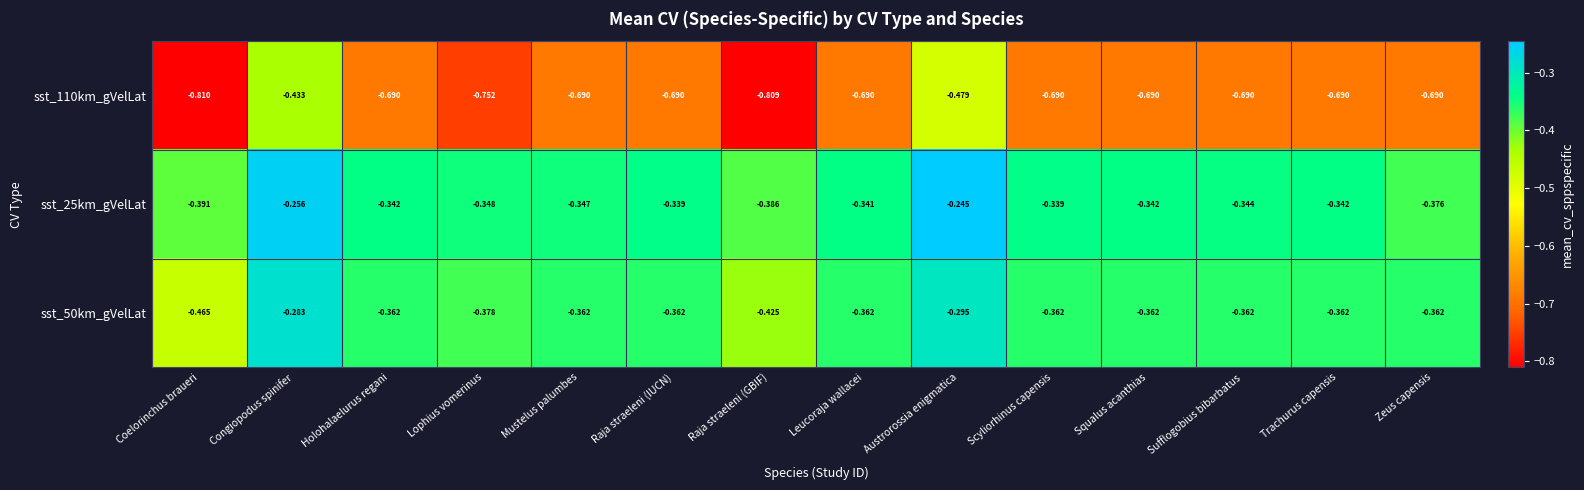

At which label is sst_25km_gVelLat closest to 0?

Austrorossia enigmatica